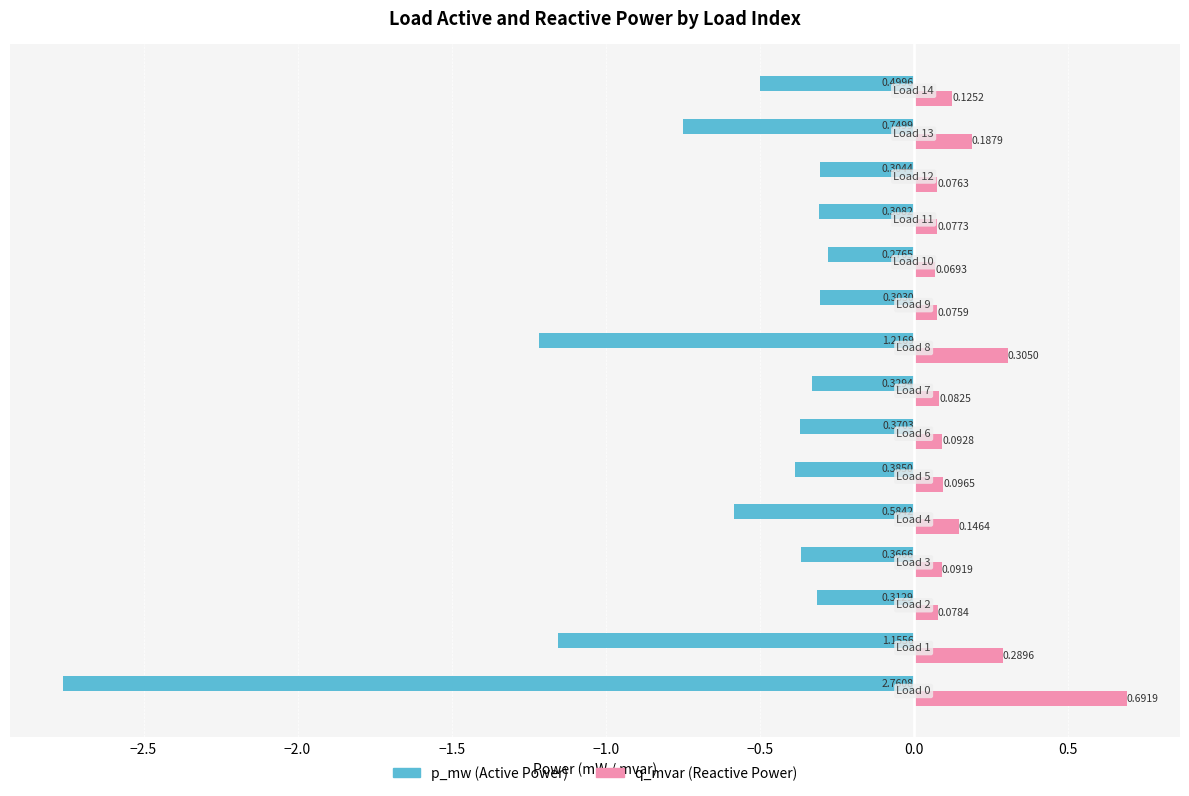

How many series are shown in this chart?

2